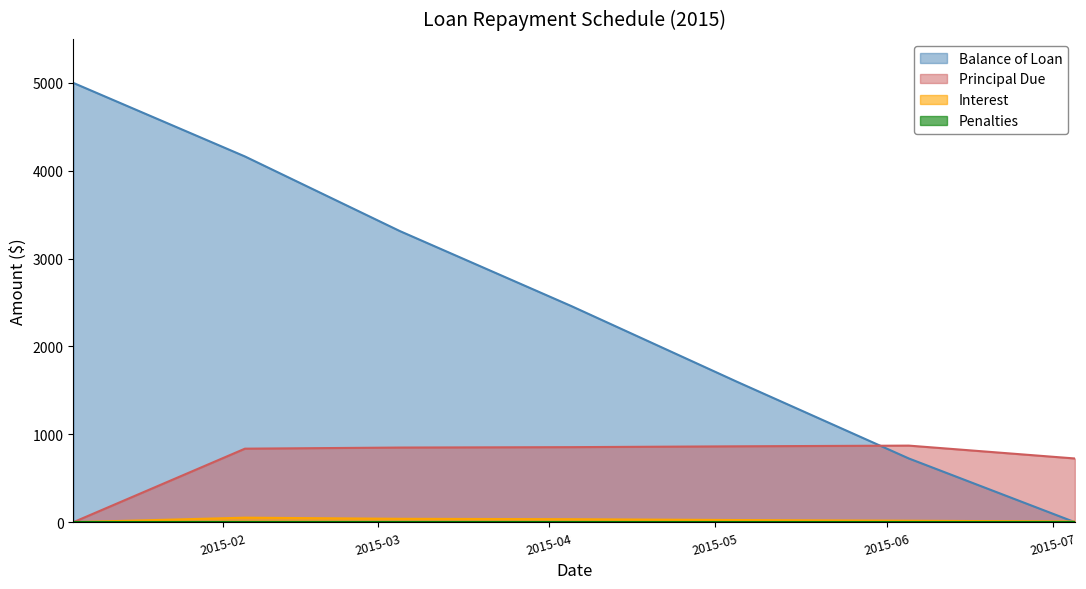

Which series changed the most between 2015-02-05 and 2015-04-05?

Balance of Loan